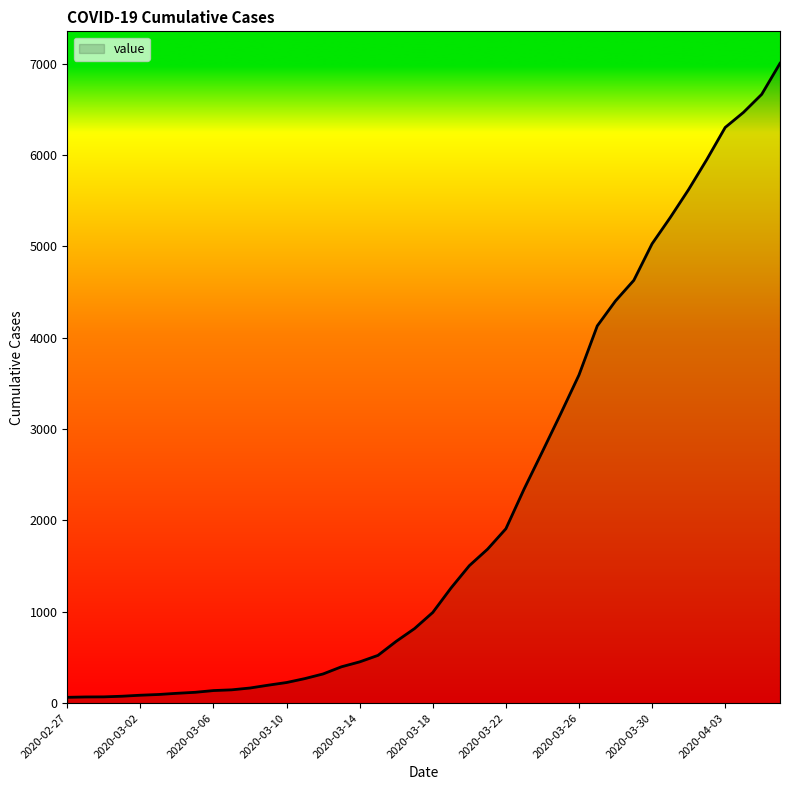

Does the chart have visible grid lines?

No